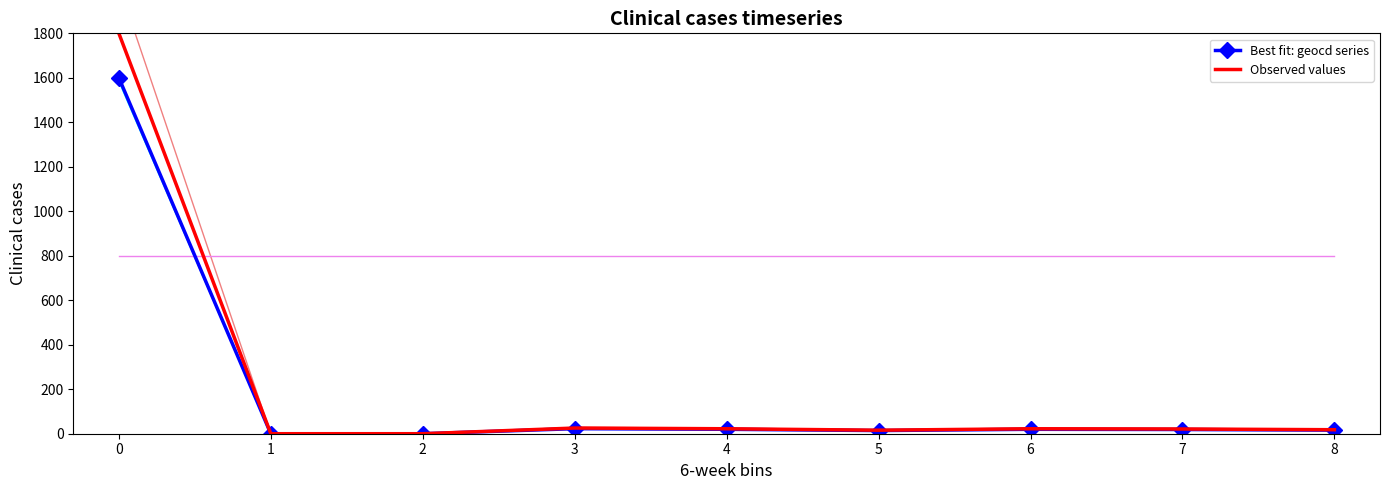

Reading left to right, what are all the values shown in this chart?

Best fit: geocd series: 0=1600.0	1=0.0	2=0.0	3=22.7	4=19.9	5=14.2	6=19.9	7=18.9	8=16.1
Observed values: 0=1800.0	1=0.0	2=0.0	3=25.6	4=22.3	5=15.8	6=22.3	7=21.2	8=18.0